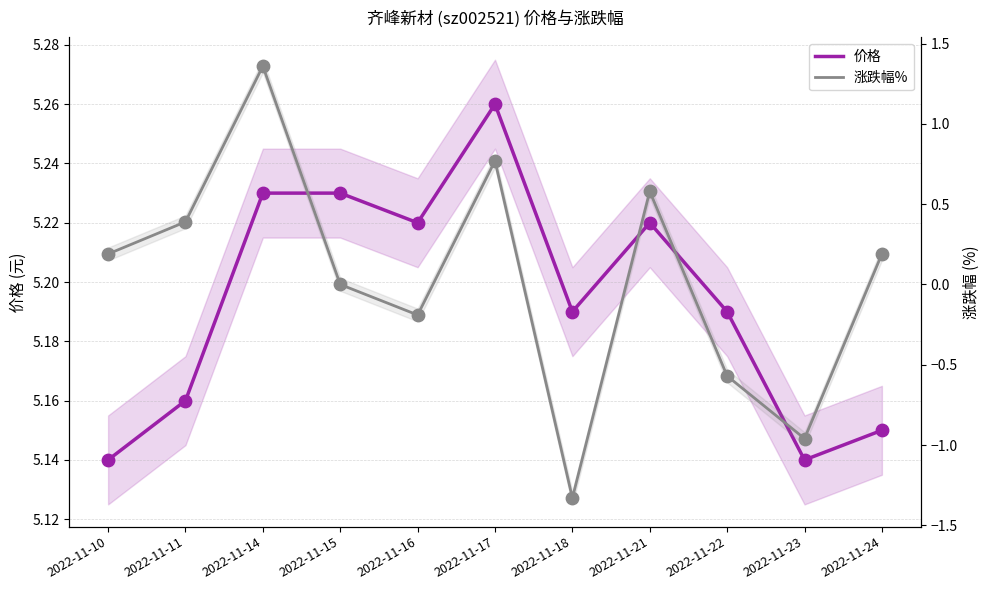

Which series contains the lowest Y value?

涨跌幅%